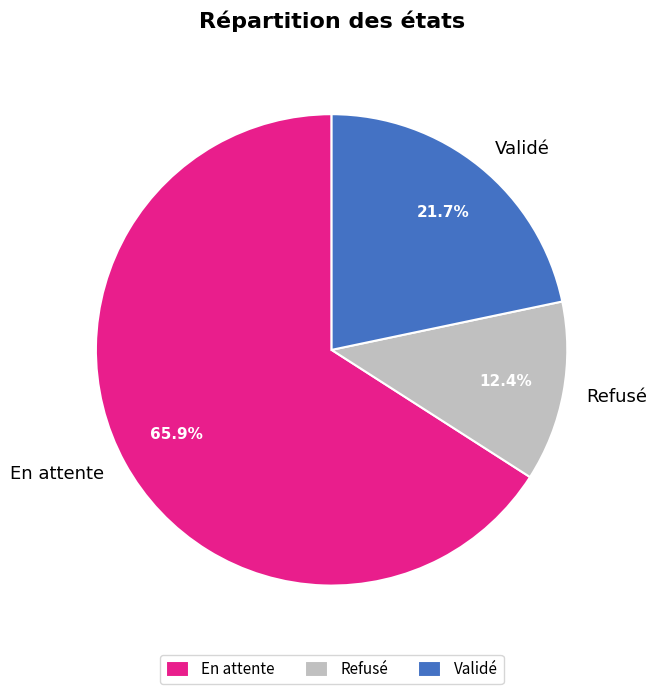

To the nearest percent, what is the average slice percentage?

33%